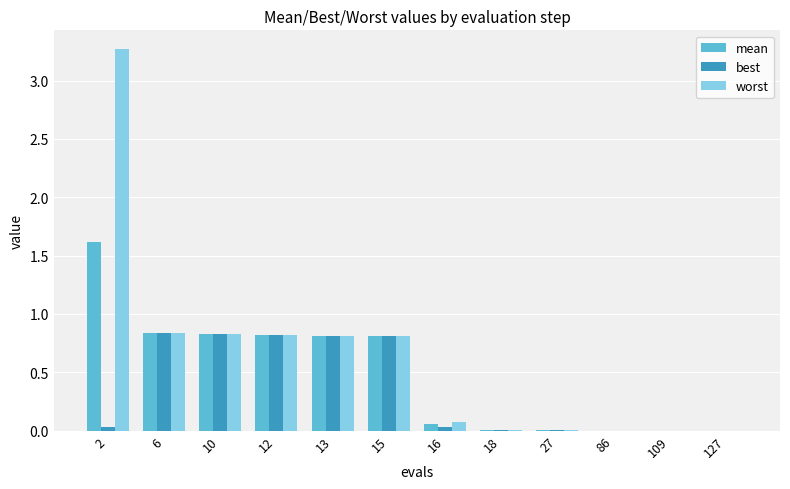

What is the total value across all series at 6?

2.5